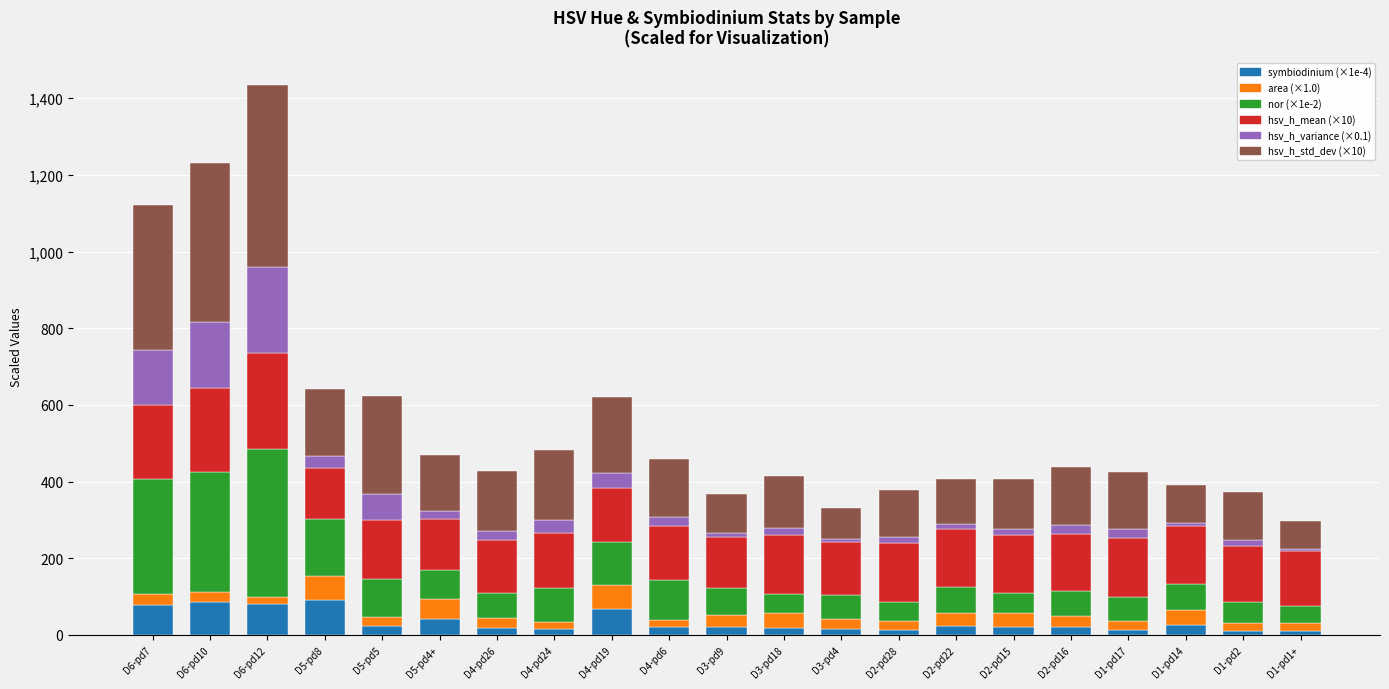

At which category is the sum across all series the highest?

D6-pd12